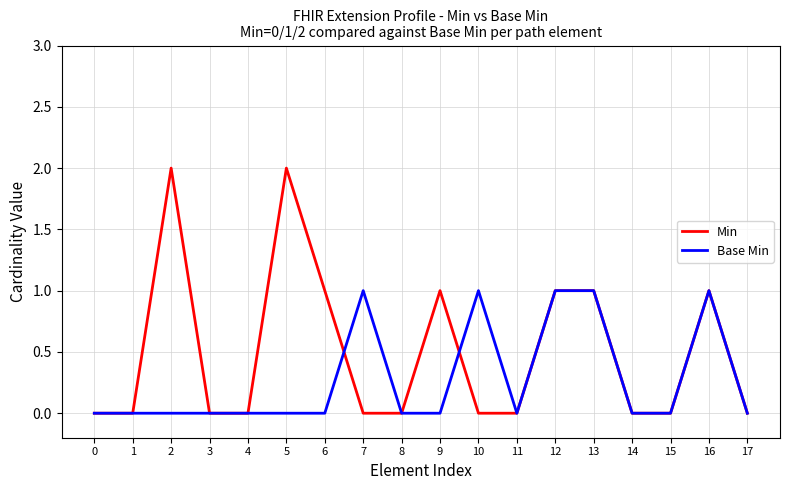

Which series has the widest spread of values?

Min